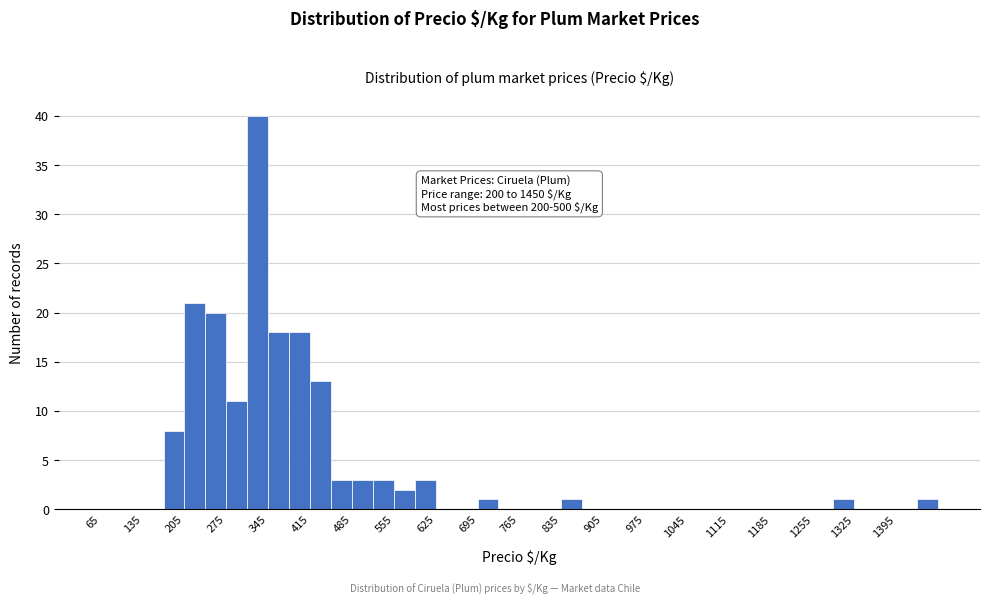

Read against the x-axis, roughly where is the centre of the tallest bar?

330